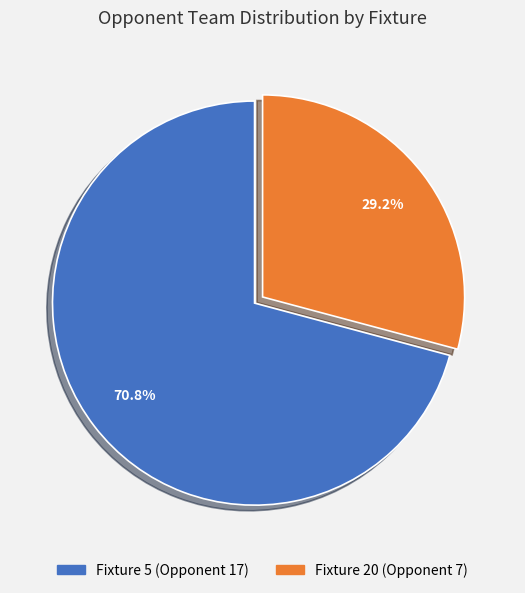

Which category accounts for the majority?

Fixture 5 (Opponent 17)